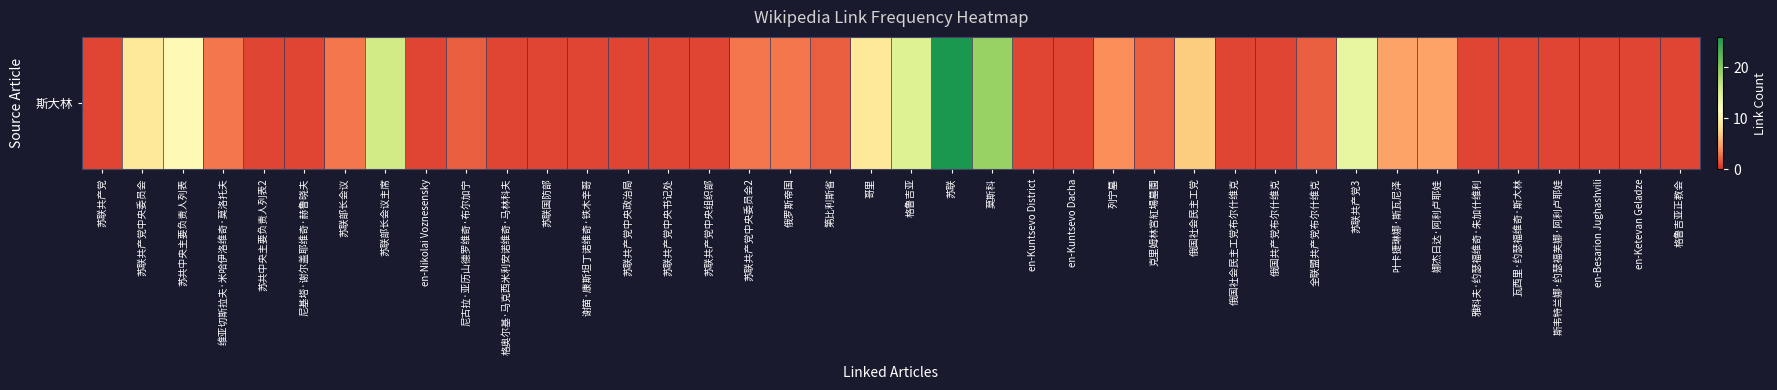

Reading right to left, what are all the values shown in this chart?

1	1	1	1	1	1	5	5	14	2	1	1	7	2	4	1	1	19	26	15	9	2	3	3	1	1	1	1	1	1	2	1	16	3	1	1	3	11	9	1